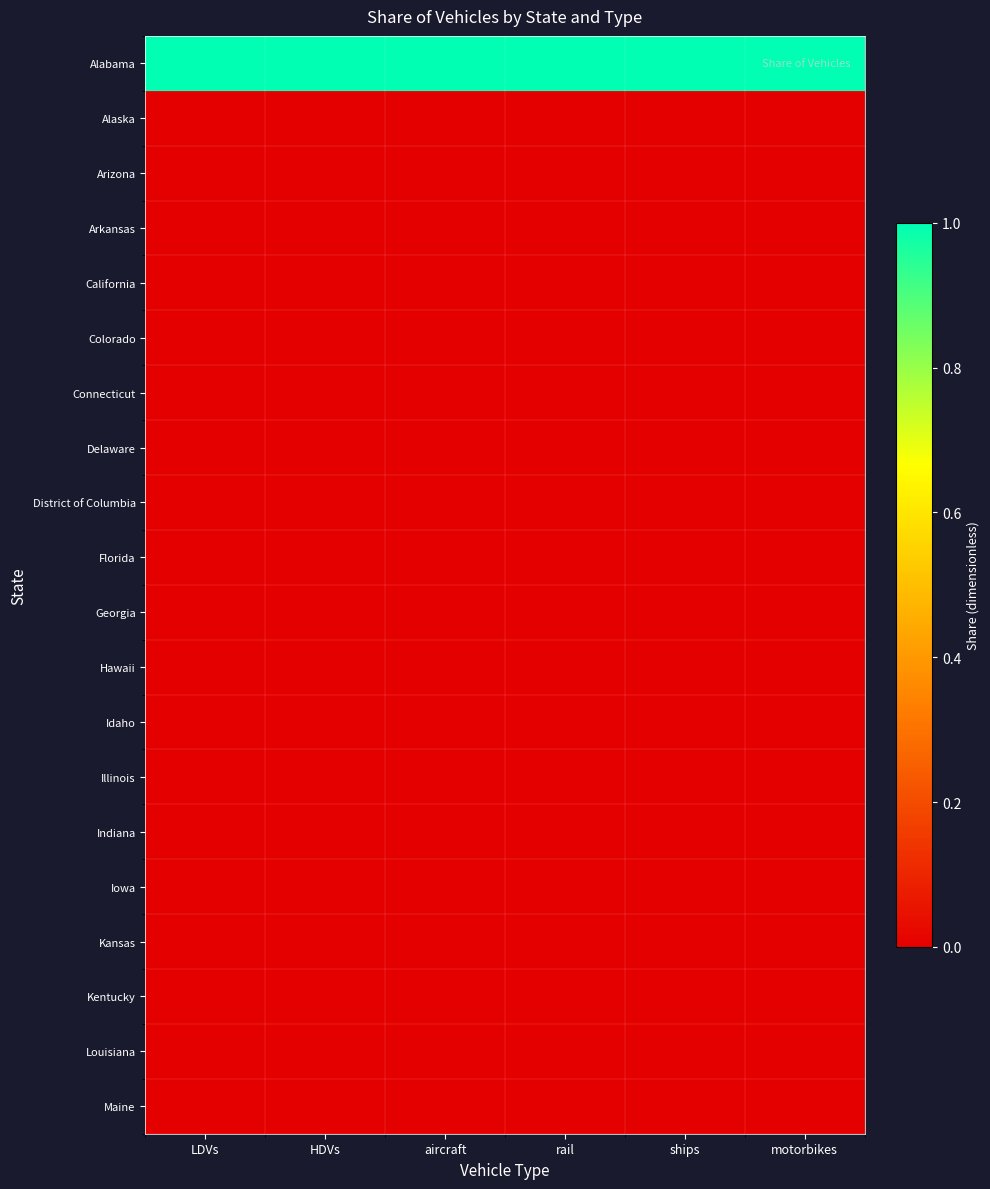

Reading left to right, transcribe all the data shown in this chart.

Alabama: LDVs=1	HDVs=1	aircraft=1	rail=1	ships=1	motorbikes=1
Alaska: LDVs=0	HDVs=0	aircraft=0	rail=0	ships=0	motorbikes=0
Arizona: LDVs=0	HDVs=0	aircraft=0	rail=0	ships=0	motorbikes=0
Arkansas: LDVs=0	HDVs=0	aircraft=0	rail=0	ships=0	motorbikes=0
California: LDVs=0	HDVs=0	aircraft=0	rail=0	ships=0	motorbikes=0
Colorado: LDVs=0	HDVs=0	aircraft=0	rail=0	ships=0	motorbikes=0
Connecticut: LDVs=0	HDVs=0	aircraft=0	rail=0	ships=0	motorbikes=0
Delaware: LDVs=0	HDVs=0	aircraft=0	rail=0	ships=0	motorbikes=0
District of Columbia: LDVs=0	HDVs=0	aircraft=0	rail=0	ships=0	motorbikes=0
Florida: LDVs=0	HDVs=0	aircraft=0	rail=0	ships=0	motorbikes=0
Georgia: LDVs=0	HDVs=0	aircraft=0	rail=0	ships=0	motorbikes=0
Hawaii: LDVs=0	HDVs=0	aircraft=0	rail=0	ships=0	motorbikes=0
Idaho: LDVs=0	HDVs=0	aircraft=0	rail=0	ships=0	motorbikes=0
Illinois: LDVs=0	HDVs=0	aircraft=0	rail=0	ships=0	motorbikes=0
Indiana: LDVs=0	HDVs=0	aircraft=0	rail=0	ships=0	motorbikes=0
Iowa: LDVs=0	HDVs=0	aircraft=0	rail=0	ships=0	motorbikes=0
Kansas: LDVs=0	HDVs=0	aircraft=0	rail=0	ships=0	motorbikes=0
Kentucky: LDVs=0	HDVs=0	aircraft=0	rail=0	ships=0	motorbikes=0
Louisiana: LDVs=0	HDVs=0	aircraft=0	rail=0	ships=0	motorbikes=0
Maine: LDVs=0	HDVs=0	aircraft=0	rail=0	ships=0	motorbikes=0